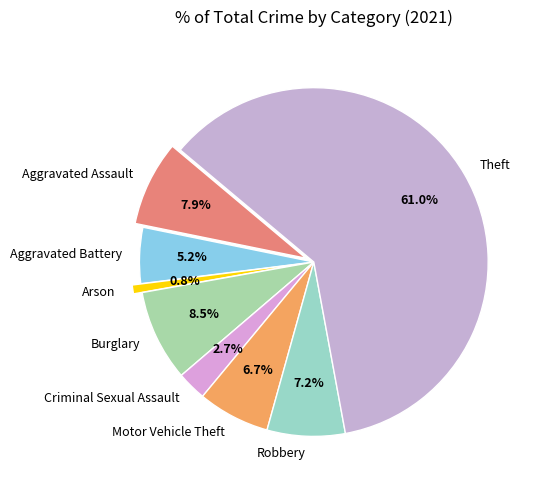

Count the number of slices in the pie.

8